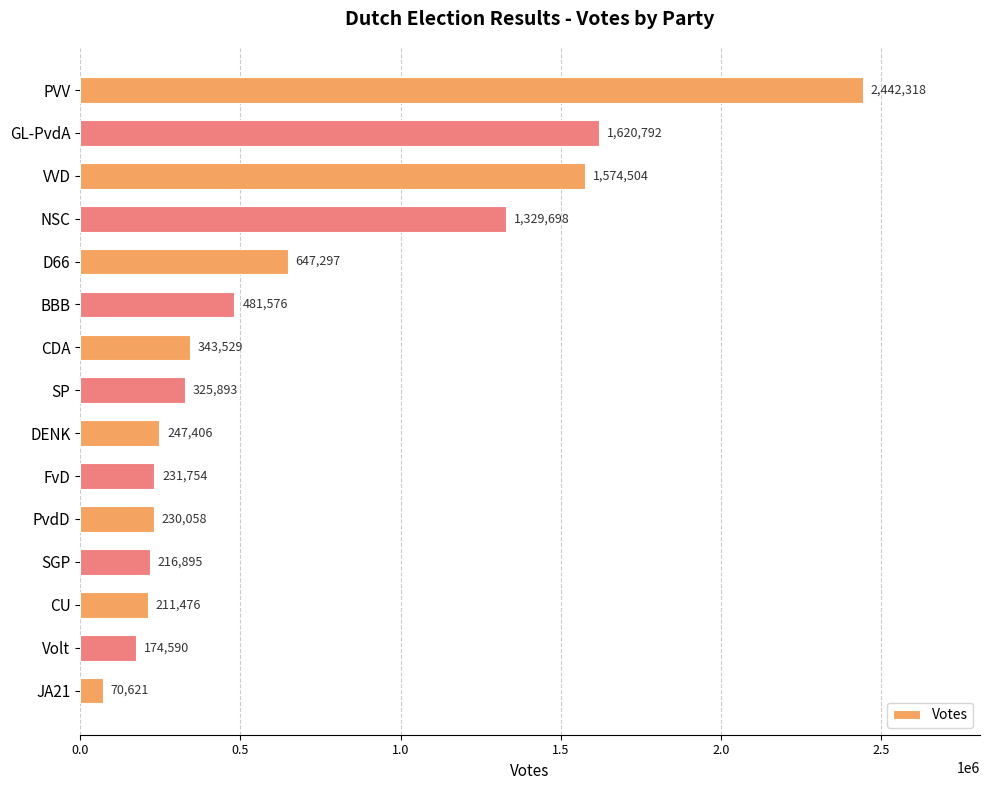

What is the difference between the second highest and second lowest values?

1446202